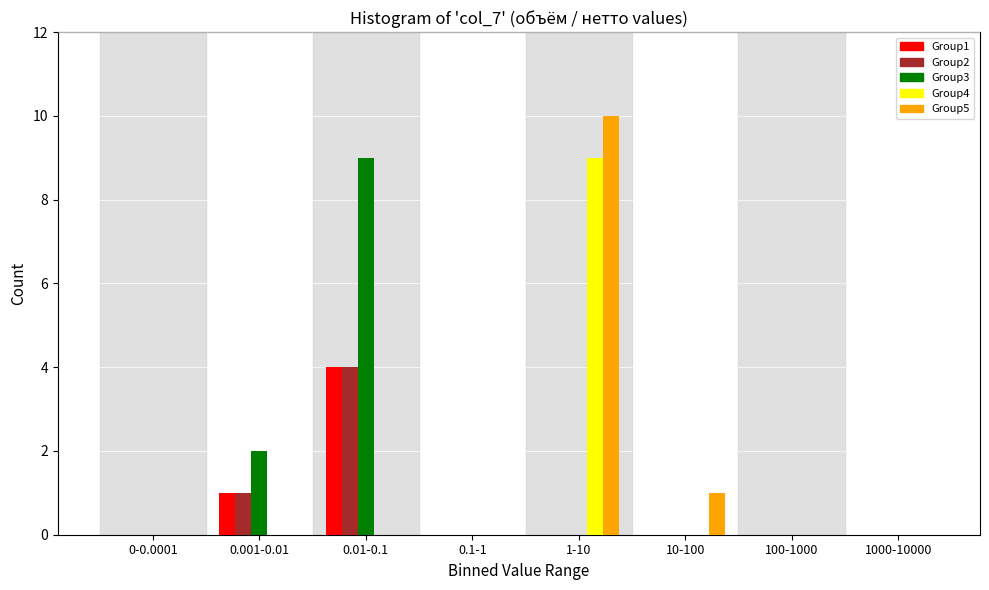

What is the greatest value displayed?

10